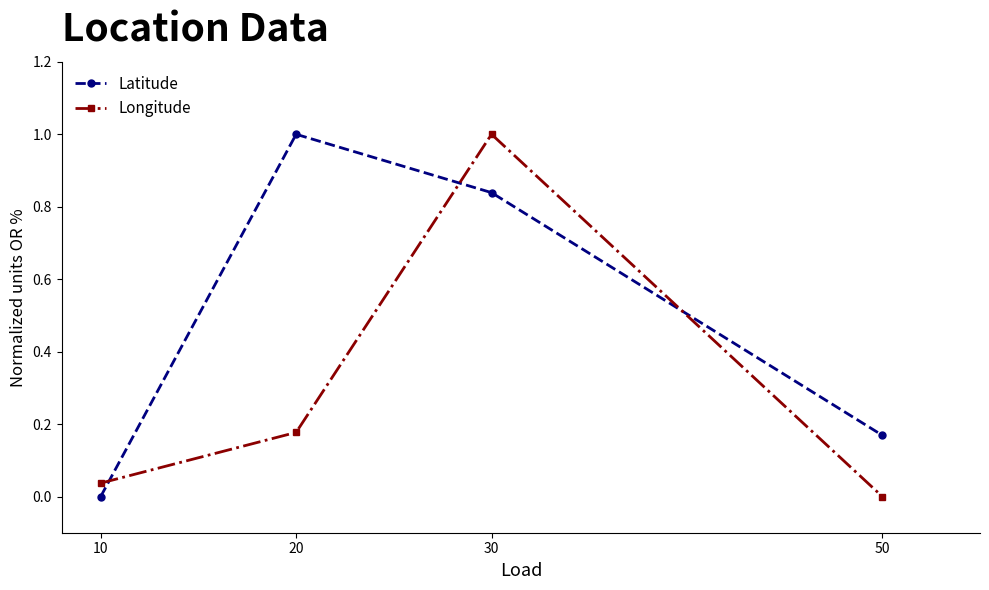

How many interior local peaks does the Longitude series have?

1